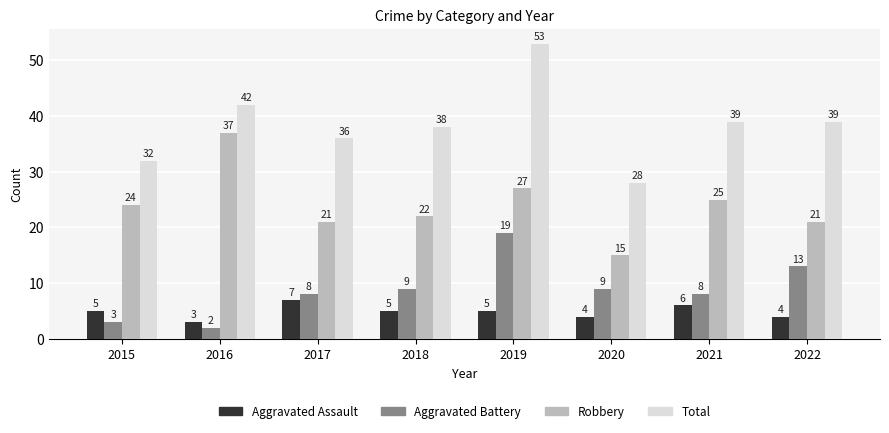

How many bars are there in total?

32